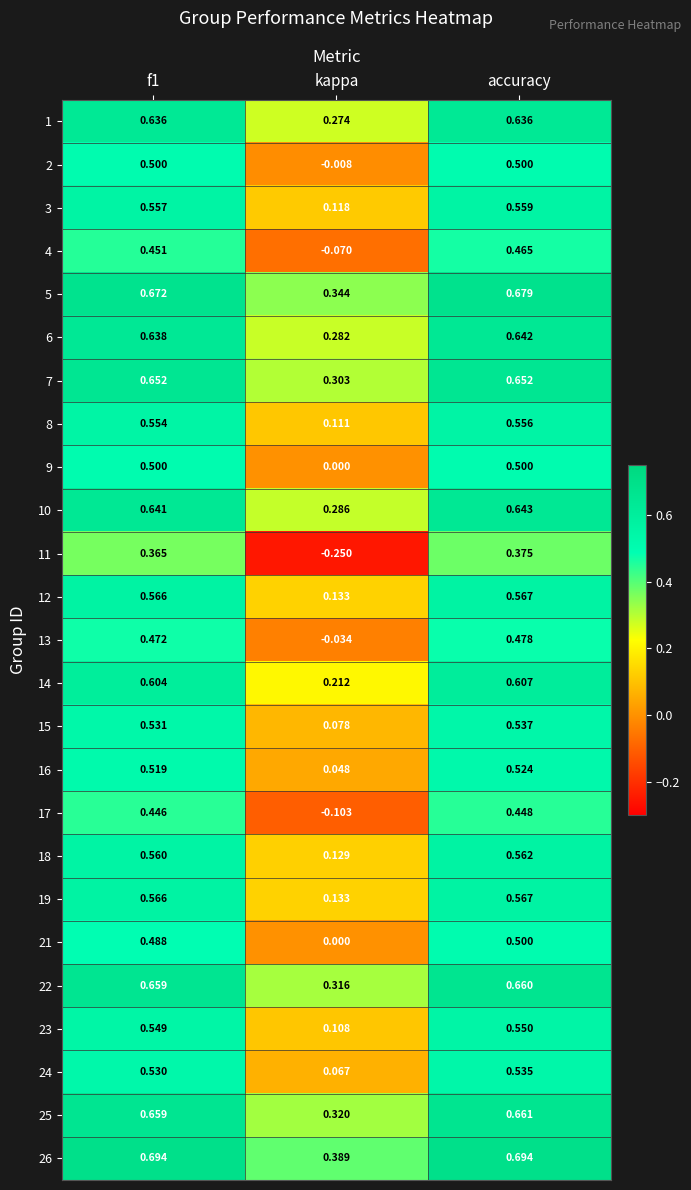

Which category has the lowest value in the 14 series?

kappa